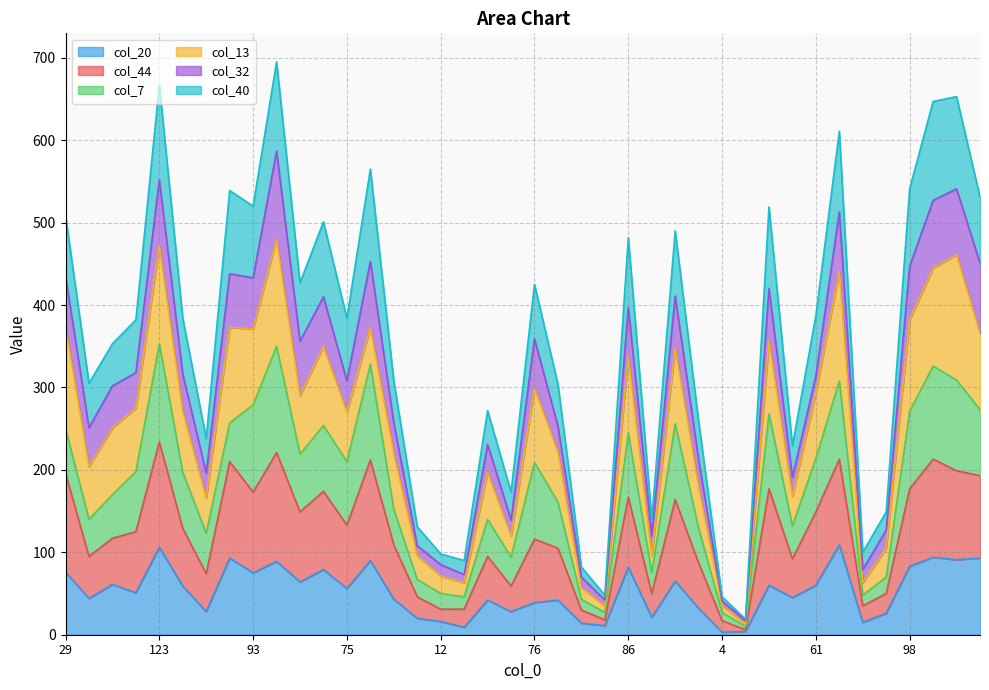

How many categories are shown in the chart?

40